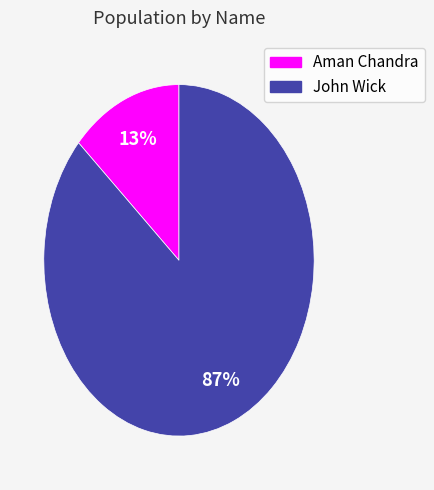

Which slice is the smallest?

Aman Chandra